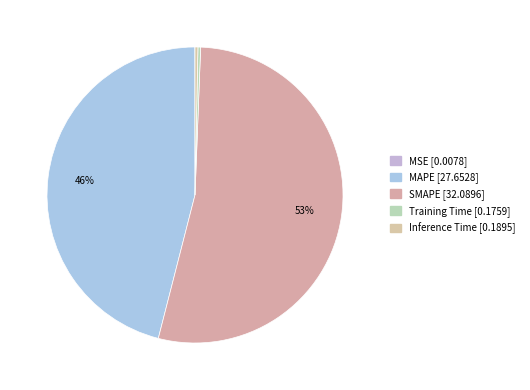

How many segments does this pie chart have?

5